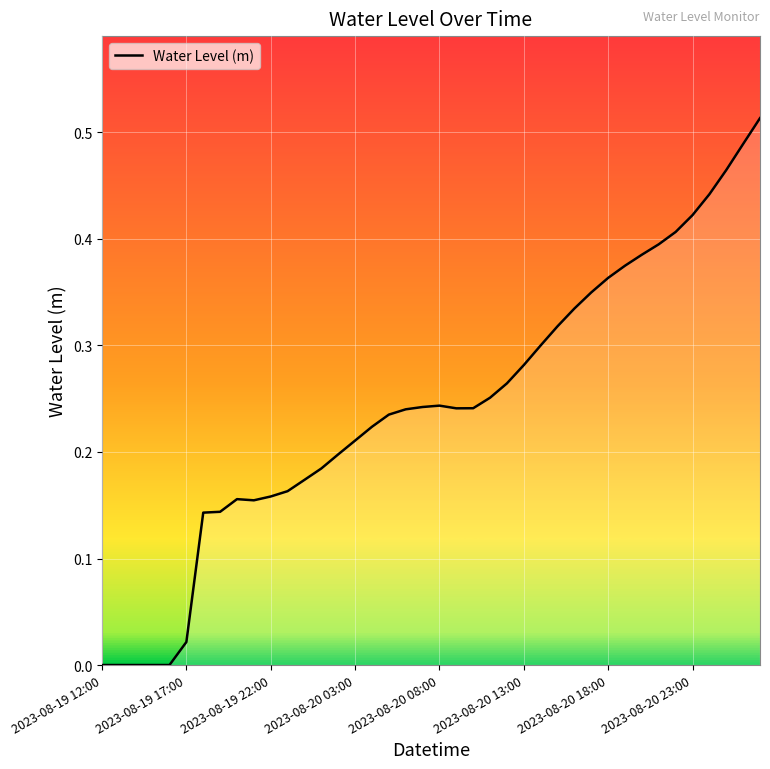

How many lines are shown in the chart?

1